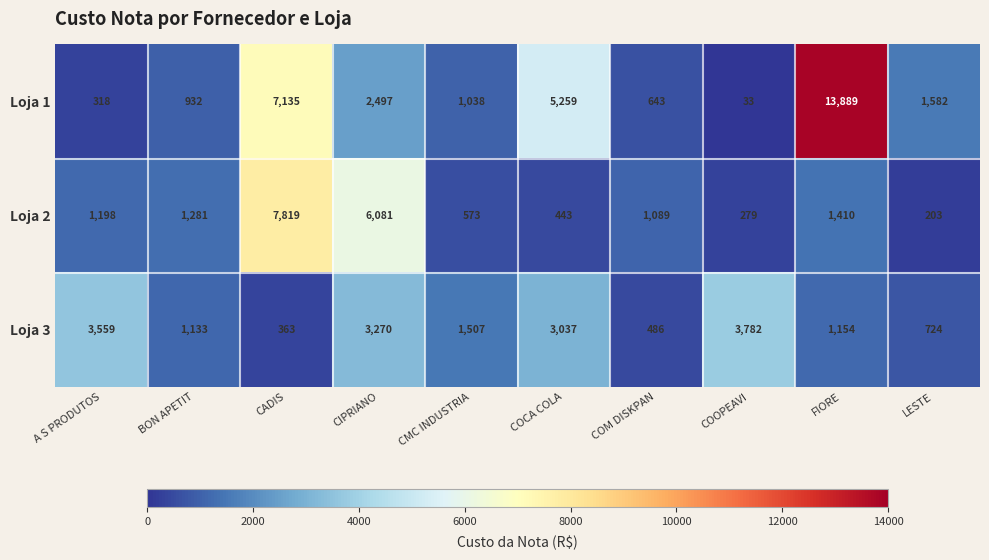

Is it true that Loja 3 equals 1072 at LESTE?

False